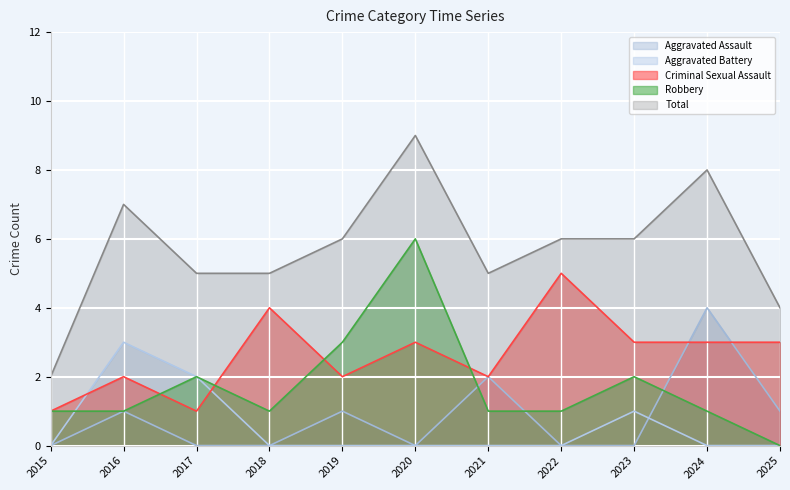

Rank the series at 2025 from lowest to highest value.

Aggravated Battery, Robbery, Aggravated Assault, Criminal Sexual Assault, Total